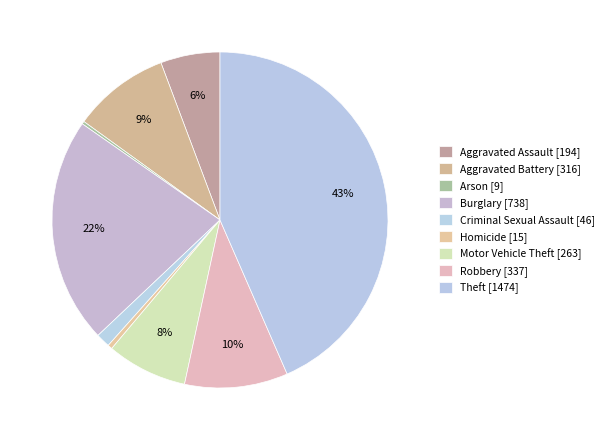

Does Robbery account for over 50% of the chart?

No